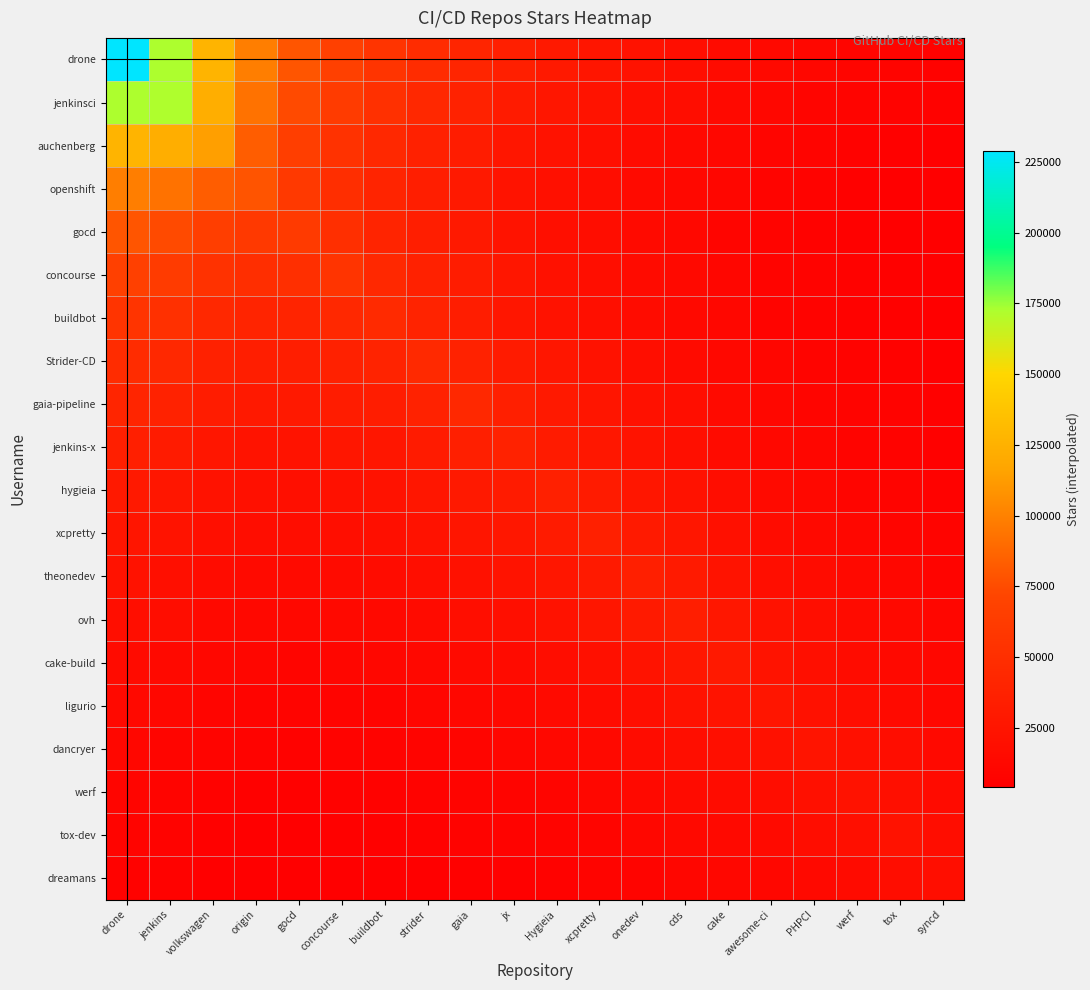

Reading left to right, transcribe all the data shown in this chart.

drone: drone=229000.0	jenkins=172571.9	volkswagen=127050.3	origin=98194.7	gocd=79577.7	concourse=67312.2	buildbot=55903.3	strider=47941.5	gaia=41113.0	jx=34608.6	Hygieia=29564.7	xcpretty=25446.6	onedev=21819.5	cds=18709.0	cake=15796.9	awesome-ci=13385.7	PHPCI=11475.8	werf=9838.3	tox=8434.3	syncd=7172.7
jenkinsci: drone=172571.9	jenkins=172000.0	volkswagen=123081.2	origin=92972.7	gocd=74283.7	concourse=62564.5	buildbot=51488.0	strider=44112.8	gaia=37793.3	jx=31625.4	Hygieia=26961.0	xcpretty=23205.5	onedev=19877.2	cds=17025.8	cake=14298.5	awesome-ci=12062.0	PHPCI=10329.1	werf=8845.0	tox=7573.9	syncd=6418.1
auchenberg: drone=127050.3	jenkins=123081.2	volkswagen=114000.0	origin=83058.3	gocd=64821.6	concourse=54198.4	buildbot=43904.9	strider=37553.1	gaia=32119.0	jx=26595.3	Hygieia=22589.6	xcpretty=19443.0	onedev=16623.2	cds=14211.7	cake=11818.9	awesome-ci=9888.0	PHPCI=8449.5	werf=7219.8	tox=6168.8	syncd=5192.4
openshift: drone=98194.7	jenkins=92972.7	volkswagen=83058.3	origin=79000.0	gocd=60249.6	concourse=50005.2	buildbot=39851.8	strider=34026.3	gaia=29050.5	jx=23784.3	Hygieia=20121.4	xcpretty=17318.7	onedev=14776.7	cds=12606.9	cake=10370.7	awesome-ci=8595.5	PHPCI=7327.1	werf=6245.3	tox=5322.7	syncd=4445.2
gocd: drone=79577.7	jenkins=74283.7	volkswagen=64821.6	origin=60249.6	gocd=61000.0	concourse=50351.4	buildbot=39633.8	strider=33794.3	gaia=28812.6	jx=23382.1	Hygieia=19718.6	xcpretty=16972.0	onedev=14457.3	cds=12313.9	cake=10040.9	awesome-ci=8258.1	PHPCI=7025.2	werf=5975.5	tox=5081.9	syncd=4216.0
concourse: drone=67312.2	jenkins=62564.5	volkswagen=54198.4	origin=50005.2	gocd=50351.4	concourse=56000.0	buildbot=43896.1	strider=37411.3	gaia=31881.4	jx=25794.1	Hygieia=21728.9	xcpretty=18702.2	onedev=15922.2	cds=13553.7	cake=11017.7	awesome-ci=9036.8	PHPCI=7682.0	werf=6529.3	tox=5548.7	syncd=4592.1
buildbot: drone=55903.3	jenkins=51488.0	volkswagen=43904.9	origin=39851.8	gocd=39633.8	concourse=43896.1	buildbot=46000.0	strider=39162.2	gaia=33336.8	jx=26780.4	Hygieia=22501.3	xcpretty=19367.0	onedev=16466.1	cds=13997.5	cake=11294.8	awesome-ci=9203.0	PHPCI=7809.6	werf=6625.7	tox=5620.2	syncd=4623.9
Strider-CD: drone=47941.5	jenkins=44112.8	volkswagen=37553.1	origin=34026.3	gocd=33794.3	concourse=37411.3	buildbot=39162.2	strider=45000.0	gaia=38301.5	jx=30744.0	Hygieia=25823.9	xcpretty=22226.9	onedev=18894.7	cds=16059.5	cake=12947.7	awesome-ci=10541.8	PHPCI=8943.8	werf=7586.4	tox=6433.7	syncd=5289.6
gaia-pipeline: drone=41113.0	jenkins=37793.3	volkswagen=32119.0	origin=29050.5	gocd=28812.6	concourse=31881.4	buildbot=33336.8	strider=38301.5	gaia=44000.0	jx=35289.0	Hygieia=29632.7	xcpretty=25505.1	onedev=21678.1	cds=18422.3	cake=14839.8	awesome-ci=12072.9	PHPCI=10240.6	werf=8684.5	tox=7363.3	syncd=6049.6
jenkins-x: drone=34608.6	jenkins=31625.4	volkswagen=26595.3	origin=23784.3	gocd=23382.1	concourse=25794.1	buildbot=26780.4	strider=30744.0	gaia=35289.0	jx=38000.0	Hygieia=31846.2	xcpretty=27410.3	onedev=23273.4	cds=19757.2	cake=15824.3	awesome-ci=12806.9	PHPCI=10848.1	werf=9186.4	tox=7777.2	syncd=6359.2
hygieia: drone=29564.7	jenkins=26961.0	volkswagen=22589.6	origin=20121.4	gocd=19718.6	concourse=21728.9	buildbot=22501.3	strider=25823.9	gaia=29632.7	jx=31846.2	Hygieia=36000.0	xcpretty=30985.5	onedev=26299.0	cds=22317.0	cake=17836.4	awesome-ci=14407.2	PHPCI=12197.1	werf=10323.2	tox=8734.6	syncd=7129.1
xcpretty: drone=25446.6	jenkins=23205.5	volkswagen=19443.0	origin=17318.7	gocd=16972.0	concourse=18702.2	buildbot=19367.0	strider=22226.9	gaia=25505.1	jx=27410.3	Hygieia=30985.5	xcpretty=36000.0	onedev=30555.1	cds=25928.6	cake=20722.9	awesome-ci=16738.8	PHPCI=14171.0	werf=11993.8	tox=10148.2	syncd=8282.8
theonedev: drone=21819.5	jenkins=19877.2	volkswagen=16623.2	origin=14776.7	gocd=14457.3	concourse=15922.2	buildbot=16466.1	strider=18894.7	gaia=21678.1	jx=23273.4	Hygieia=26299.0	xcpretty=30555.1	onedev=35000.0	cds=29694.4	cake=23706.2	awesome-ci=19128.8	PHPCI=16189.9	werf=13698.6	tox=11587.2	syncd=9448.3
ovh: drone=18709.0	jenkins=17025.8	volkswagen=14211.7	origin=12606.9	gocd=12313.9	concourse=13553.7	buildbot=13997.5	strider=16059.5	gaia=18422.3	jx=19757.2	Hygieia=22317.0	xcpretty=25928.6	onedev=29694.4	cds=34000.0	cake=27112.3	awesome-ci=21854.1	PHPCI=18491.2	werf=15641.1	tox=13226.3	syncd=10774.1
cake-build: drone=15796.9	jenkins=14298.5	volkswagen=11818.9	origin=10370.7	gocd=10040.9	concourse=11017.7	buildbot=11294.8	strider=12947.7	gaia=14839.8	jx=15824.3	Hygieia=17836.4	xcpretty=20722.9	onedev=23706.2	cds=27112.3	cake=29000.0	awesome-ci=23239.1	PHPCI=19631.7	werf=16578.3	tox=13994.7	syncd=11336.8
ligurio: drone=13385.7	jenkins=12062.0	volkswagen=9888.0	origin=8595.5	gocd=8258.1	concourse=9036.8	buildbot=9203.0	strider=10541.8	gaia=12072.9	jx=12806.9	Hygieia=14407.2	xcpretty=16738.8	onedev=19128.8	cds=21854.1	cake=23239.1	awesome-ci=25000.0	PHPCI=21087.3	werf=17779.6	tox=14984.3	syncd=12073.9
dancryer: drone=11475.8	jenkins=10329.1	volkswagen=8449.5	origin=7327.1	gocd=7025.2	concourse=7682.0	buildbot=7809.6	strider=8943.8	gaia=10240.6	jx=10848.1	Hygieia=12197.1	xcpretty=14171.0	onedev=16189.9	cds=18491.2	cake=19631.7	awesome-ci=21087.3	PHPCI=24000.0	werf=20226.6	tox=17038.8	syncd=13709.0
werf: drone=9838.3	jenkins=8845.0	volkswagen=7219.8	origin=6245.3	gocd=5975.5	concourse=6529.3	buildbot=6625.7	strider=7586.4	gaia=8684.5	jx=9186.4	Hygieia=10323.2	xcpretty=11993.8	onedev=13698.6	cds=15641.1	cake=16578.3	awesome-ci=17779.6	PHPCI=20226.6	werf=23000.0	tox=19365.9	syncd=15557.2
tox-dev: drone=8434.3	jenkins=7573.9	volkswagen=6168.8	origin=5322.7	gocd=5081.9	concourse=5548.7	buildbot=5620.2	strider=6433.7	gaia=7363.3	jx=7777.2	Hygieia=8734.6	xcpretty=10148.2	onedev=11587.2	cds=13226.3	cake=13994.7	awesome-ci=14984.3	PHPCI=17038.8	werf=19365.9	tox=22000.0	syncd=17644.5
dreamans: drone=7172.7	jenkins=6418.1	volkswagen=5192.4	origin=4445.2	gocd=4216.0	concourse=4592.1	buildbot=4623.9	strider=5289.6	gaia=6049.6	jx=6359.2	Hygieia=7129.1	xcpretty=8282.8	onedev=9448.3	cds=10774.1	cake=11336.8	awesome-ci=12073.9	PHPCI=13709.0	werf=15557.2	tox=17644.5	syncd=19000.0